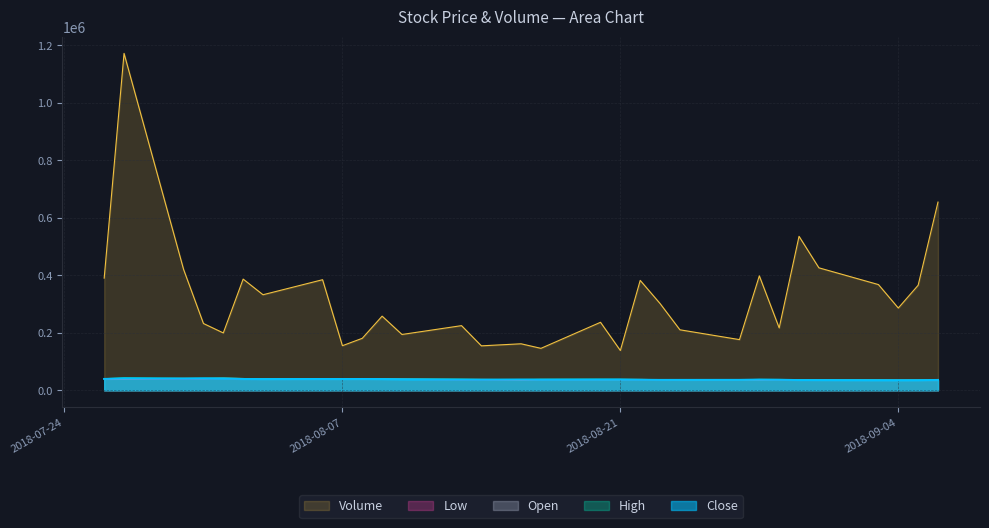

Reading right to left, transcribe all the data shown in this chart.

Close: 2018-09-06=36300	2018-09-05=35300	2018-09-04=35250	2018-09-03=35200	2018-08-31=35750	2018-08-30=35800	2018-08-29=36950	2018-08-28=37550	2018-08-27=36550	2018-08-24=36450	2018-08-23=36400	2018-08-22=37000	2018-08-21=37950	2018-08-20=37800	2018-08-17=37450	2018-08-16=37750	2018-08-14=37250	2018-08-13=37500	2018-08-10=38400	2018-08-09=39150	2018-08-08=39600	2018-08-07=39300	2018-08-06=39450	2018-08-03=39150	2018-08-02=39400	2018-08-01=41100	2018-07-31=41900	2018-07-30=41250	2018-07-27=41700	2018-07-26=39800
Open: 2018-09-06=35350	2018-09-05=35250	2018-09-04=35400	2018-09-03=35750	2018-08-31=35800	2018-08-30=36900	2018-08-29=37550	2018-08-28=36950	2018-08-27=36600	2018-08-24=36150	2018-08-23=37150	2018-08-22=37850	2018-08-21=37600	2018-08-20=37600	2018-08-17=37800	2018-08-16=37000	2018-08-14=37900	2018-08-13=37800	2018-08-10=38900	2018-08-09=39300	2018-08-08=39450	2018-08-07=39550	2018-08-06=39500	2018-08-03=39450	2018-08-02=41150	2018-08-01=42300	2018-07-31=41000	2018-07-30=41500	2018-07-27=40350	2018-07-26=40000
High: 2018-09-06=36900	2018-09-05=36100	2018-09-04=35550	2018-09-03=36050	2018-08-31=36200	2018-08-30=37100	2018-08-29=37750	2018-08-28=37900	2018-08-27=36850	2018-08-24=36950	2018-08-23=37300	2018-08-22=37850	2018-08-21=38300	2018-08-20=38600	2018-08-17=38350	2018-08-16=37750	2018-08-14=37900	2018-08-13=38750	2018-08-10=39150	2018-08-09=39500	2018-08-08=40100	2018-08-07=39700	2018-08-06=40550	2018-08-03=39500	2018-08-02=41150	2018-08-01=42450	2018-07-31=42050	2018-07-30=41500	2018-07-27=43450	2018-07-26=40450
Low: 2018-09-06=35200	2018-09-05=35200	2018-09-04=34700	2018-09-03=34850	2018-08-31=35400	2018-08-30=35600	2018-08-29=36700	2018-08-28=36950	2018-08-27=36400	2018-08-24=36150	2018-08-23=36050	2018-08-22=36900	2018-08-21=37600	2018-08-20=37550	2018-08-17=37300	2018-08-16=36550	2018-08-14=36700	2018-08-13=36750	2018-08-10=38250	2018-08-09=38900	2018-08-08=39400	2018-08-07=39000	2018-08-06=39200	2018-08-03=38350	2018-08-02=39000	2018-08-01=41050	2018-07-31=40550	2018-07-30=40150	2018-07-27=40350	2018-07-26=38700
Volume: 2018-09-06=654878	2018-09-05=365572	2018-09-04=286320	2018-09-03=367874	2018-08-31=426193	2018-08-30=535743	2018-08-29=217214	2018-08-28=398236	2018-08-27=176464	2018-08-24=210602	2018-08-23=301946	2018-08-22=382454	2018-08-21=138598	2018-08-20=236722	2018-08-17=146106	2018-08-16=161933	2018-08-14=154798	2018-08-13=225081	2018-08-10=194323	2018-08-09=258121	2018-08-08=180995	2018-08-07=155303	2018-08-06=384812	2018-08-03=332553	2018-08-02=387022	2018-08-01=199717	2018-07-31=232516	2018-07-30=420482	2018-07-27=1172103	2018-07-26=390310